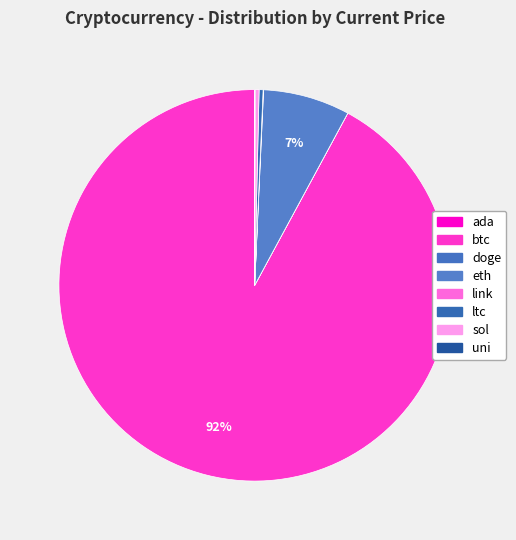

Which category accounts for the majority?

btc